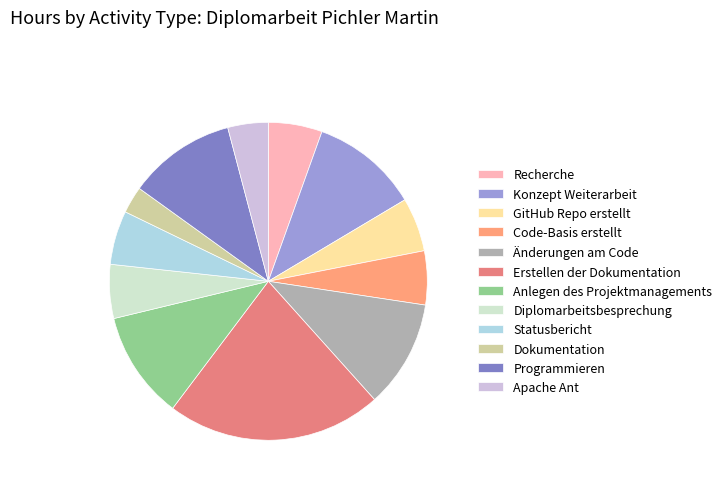

How many segments does this pie chart have?

12